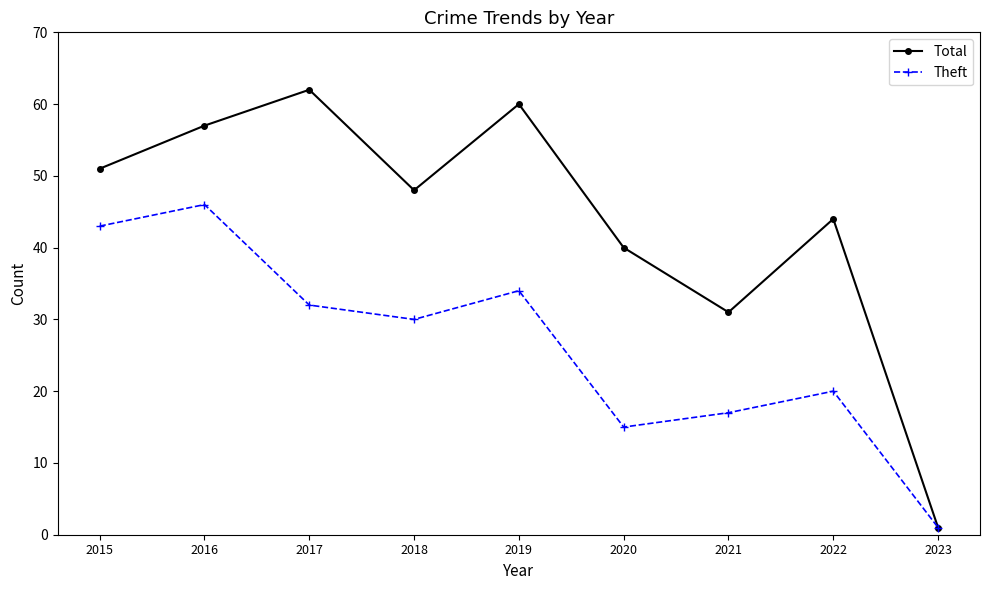

What are all the series names shown in the legend?

Total, Theft